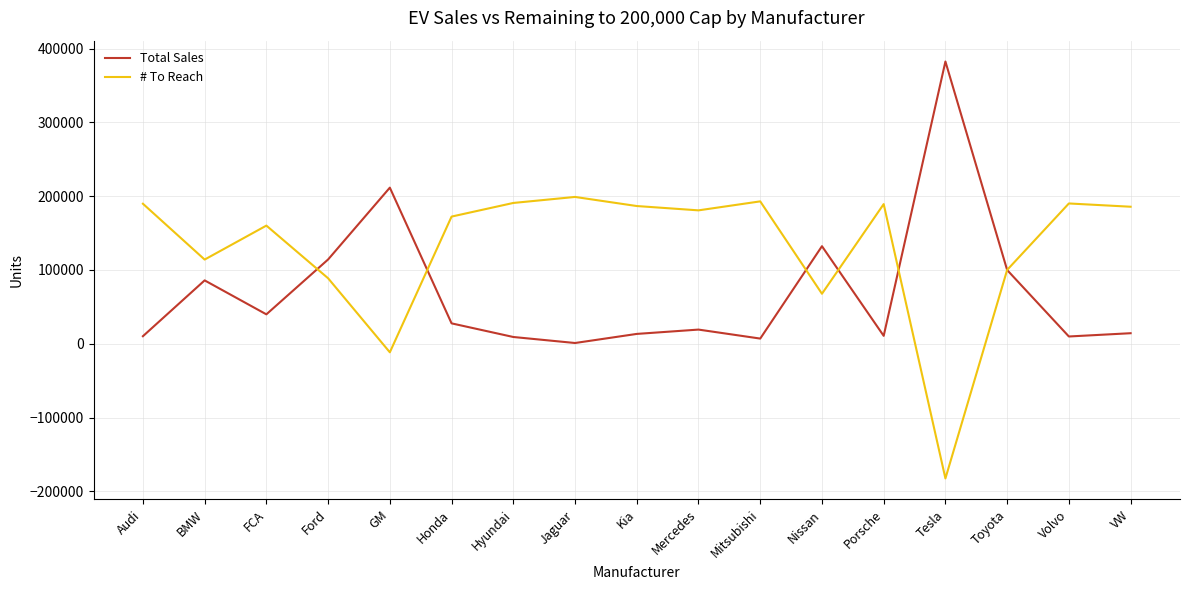

What is the greatest value displayed?

382573